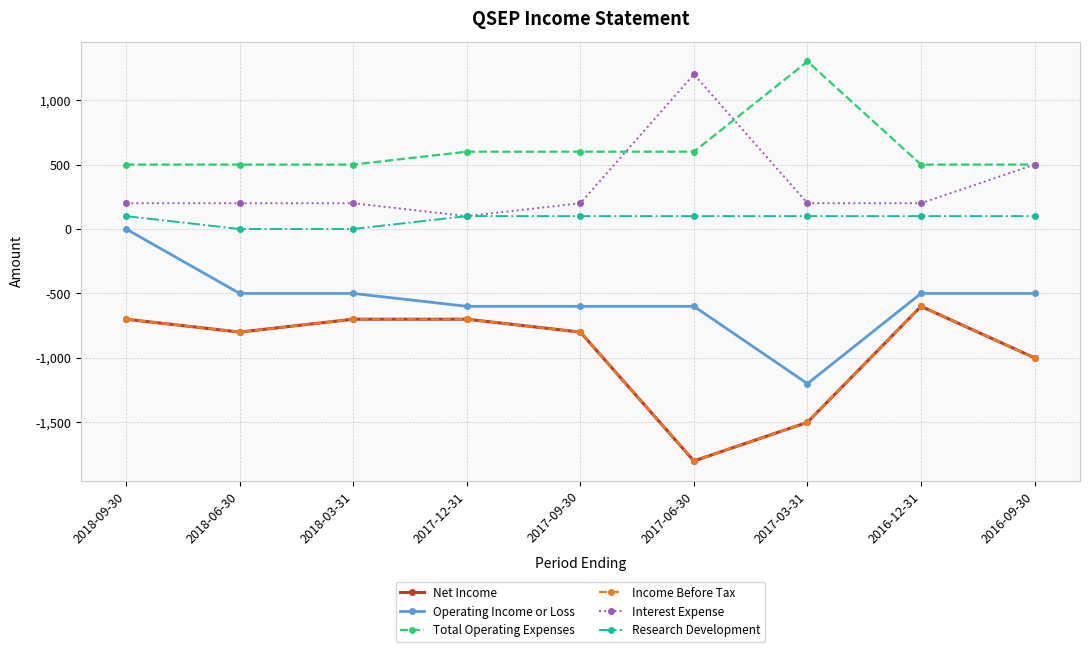

What position from the left is 2017-03-31?

7